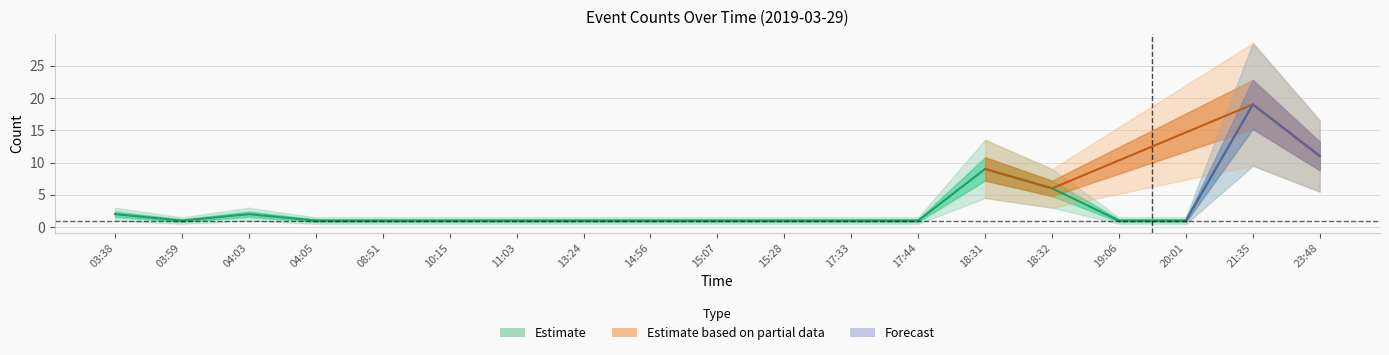

Reading left to right, list all the values displayed in this chart.

2	1	2	1	1	1	1	1	1	1	1	1	1	9	6	1	1	19	11